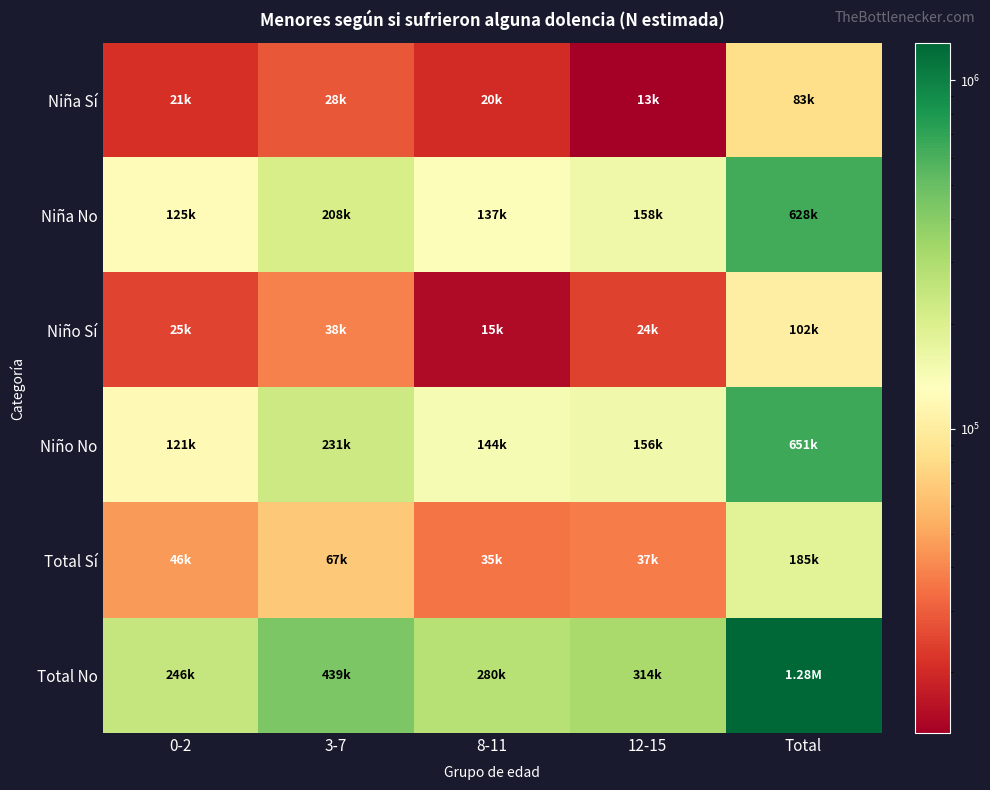

Reading right to left, list all the values displayed in this chart.

Niña Sí: Total=82869	12-15=13375	8-11=20199	3-7=28288	0-2=21008
Niña No: Total=627788	12-15=157962	8-11=136844	3-7=207962	0-2=125019
Niño Sí: Total=102419	12-15=24098	8-11=14961	3-7=38421	0-2=24939
Niño No: Total=651088	12-15=155857	8-11=143610	3-7=230570	0-2=121051
Total Sí: Total=185289	12-15=37473	8-11=35160	3-7=66709	0-2=45947
Total No: Total=1278875	12-15=313819	8-11=280454	3-7=438532	0-2=246070